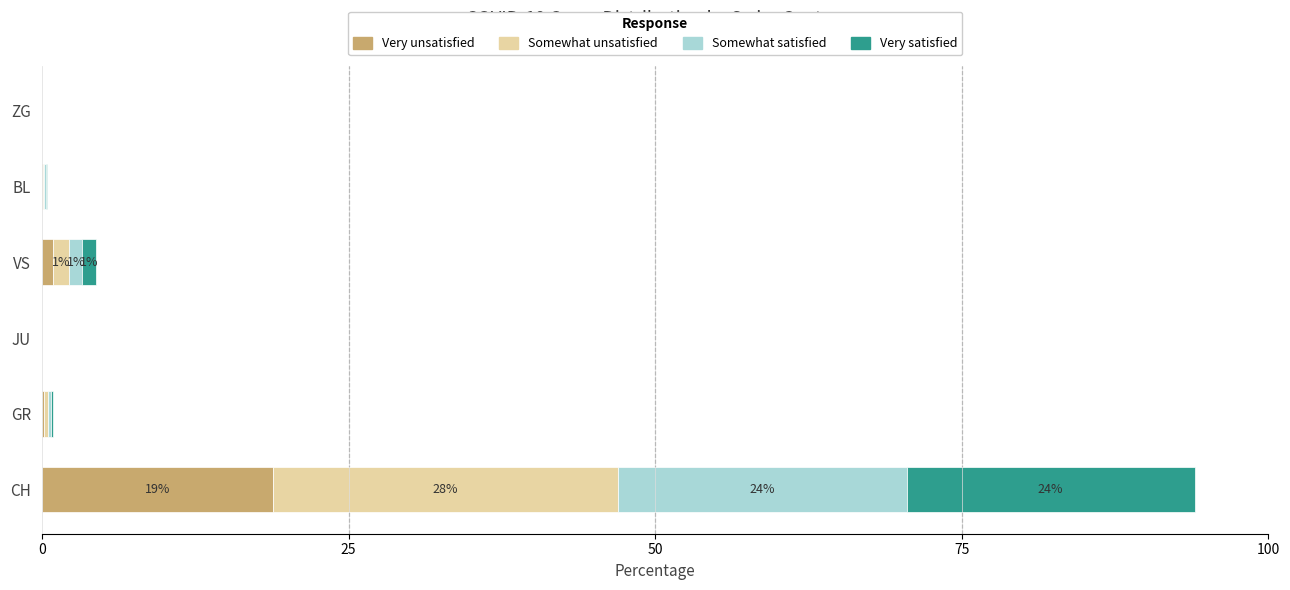

What is the total value across all series at CH?

94.0